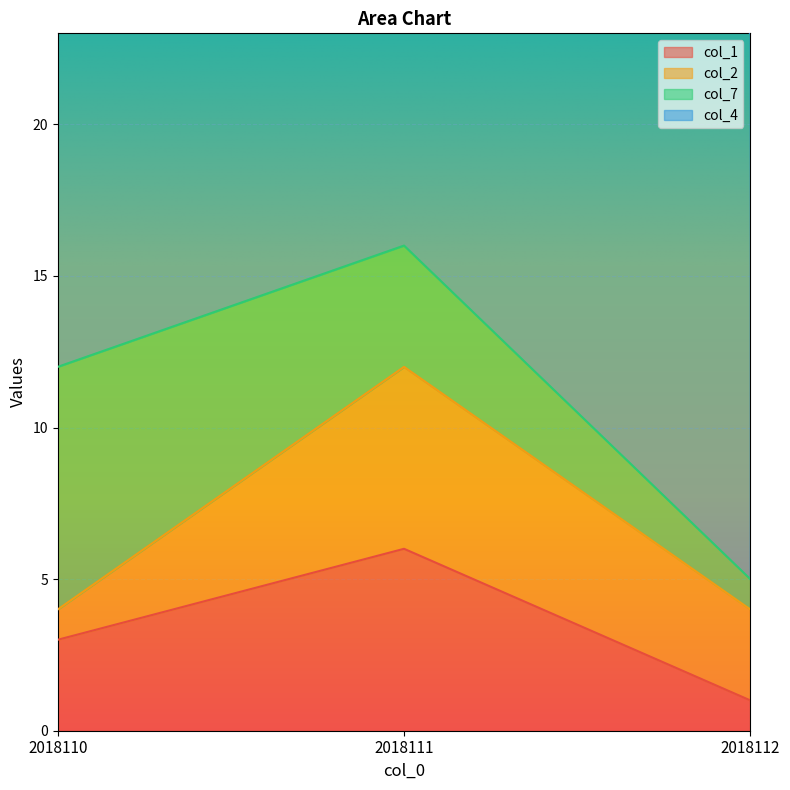

Reading right to left, transcribe all the data shown in this chart.

col_1: 2018112=1	2018111=6	2018110=3
col_2: 2018112=3	2018111=6	2018110=1
col_7: 2018112=1	2018111=4	2018110=8
col_4: 2018112=18	2018111=18	2018110=13